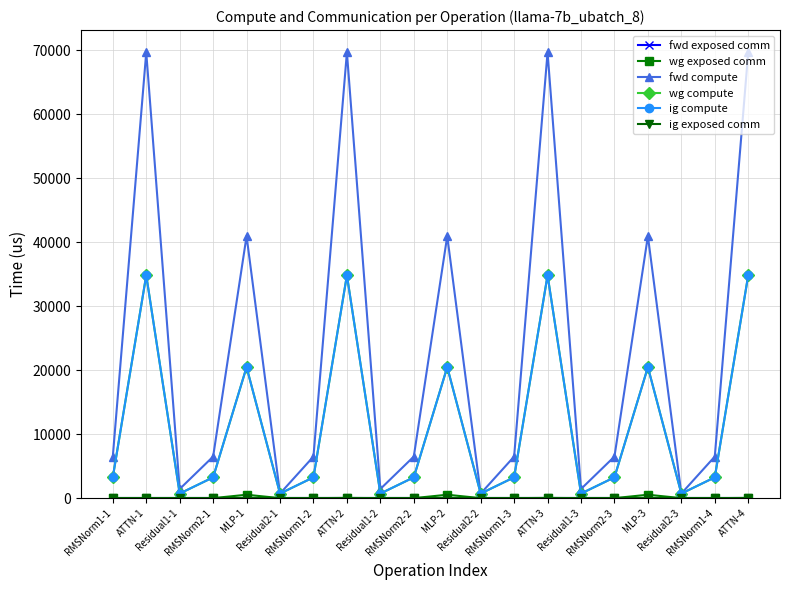

Is this an area chart (filled region under the line)?

No